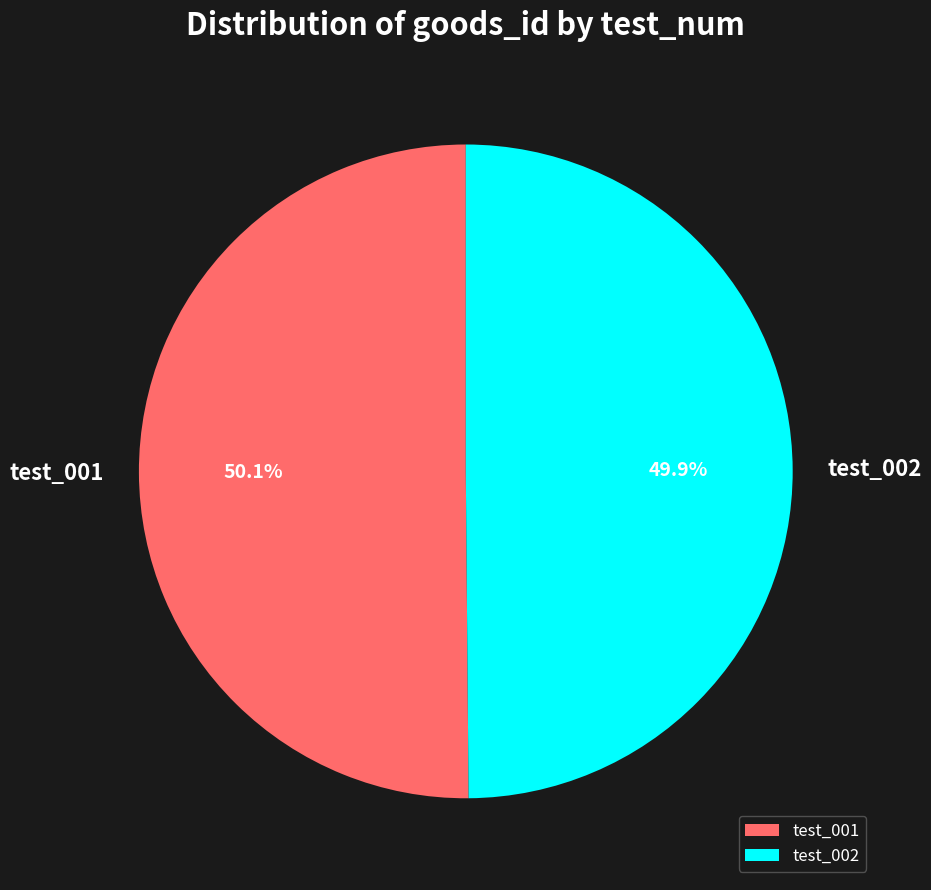

Approximately how many times larger is the value at test_001 compared to test_002?

1.0